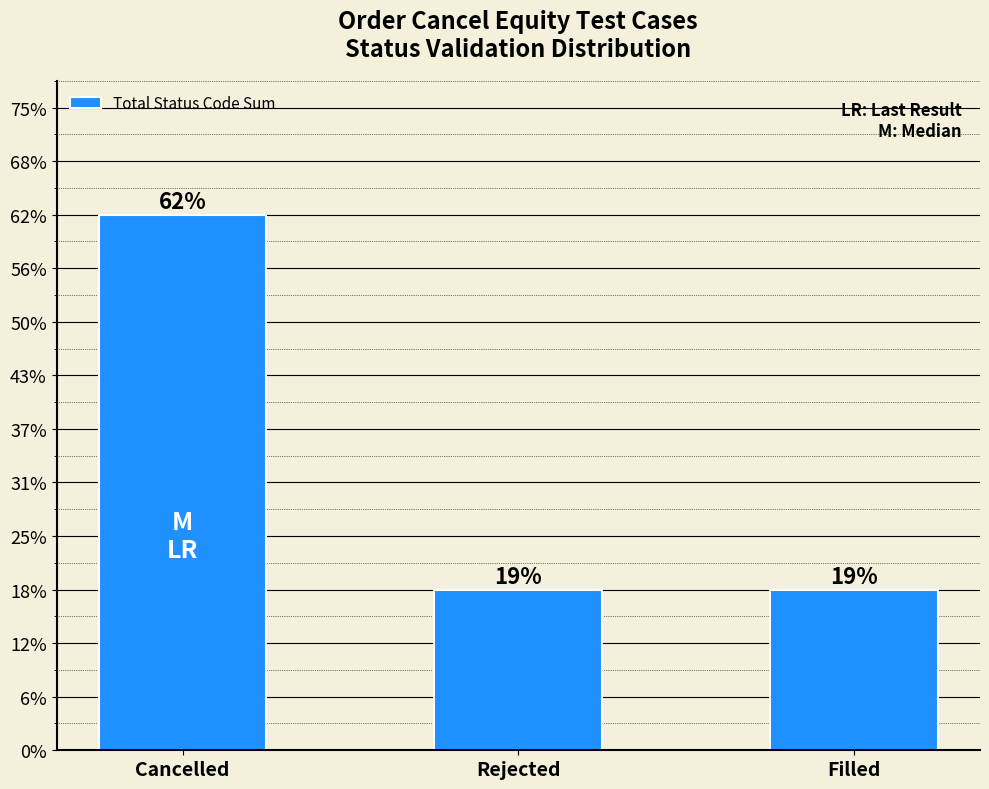

Does the chart contain any negative values?

No